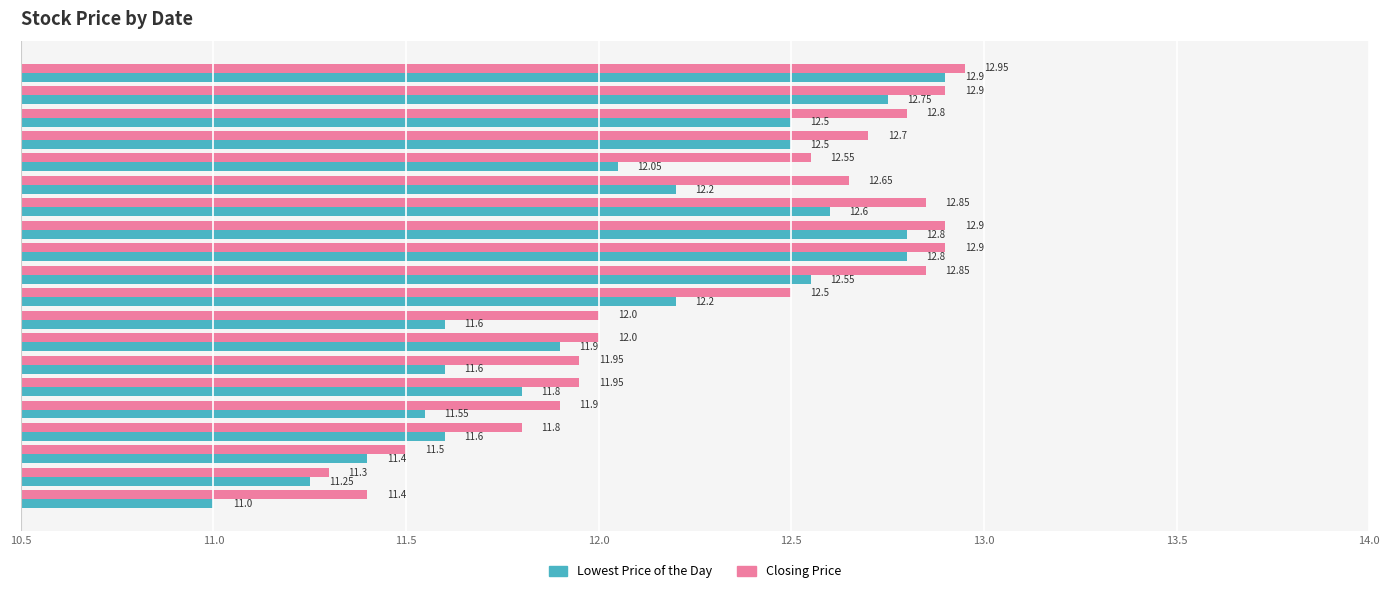

What is the total value across all series at 04/21/2008?

24.9